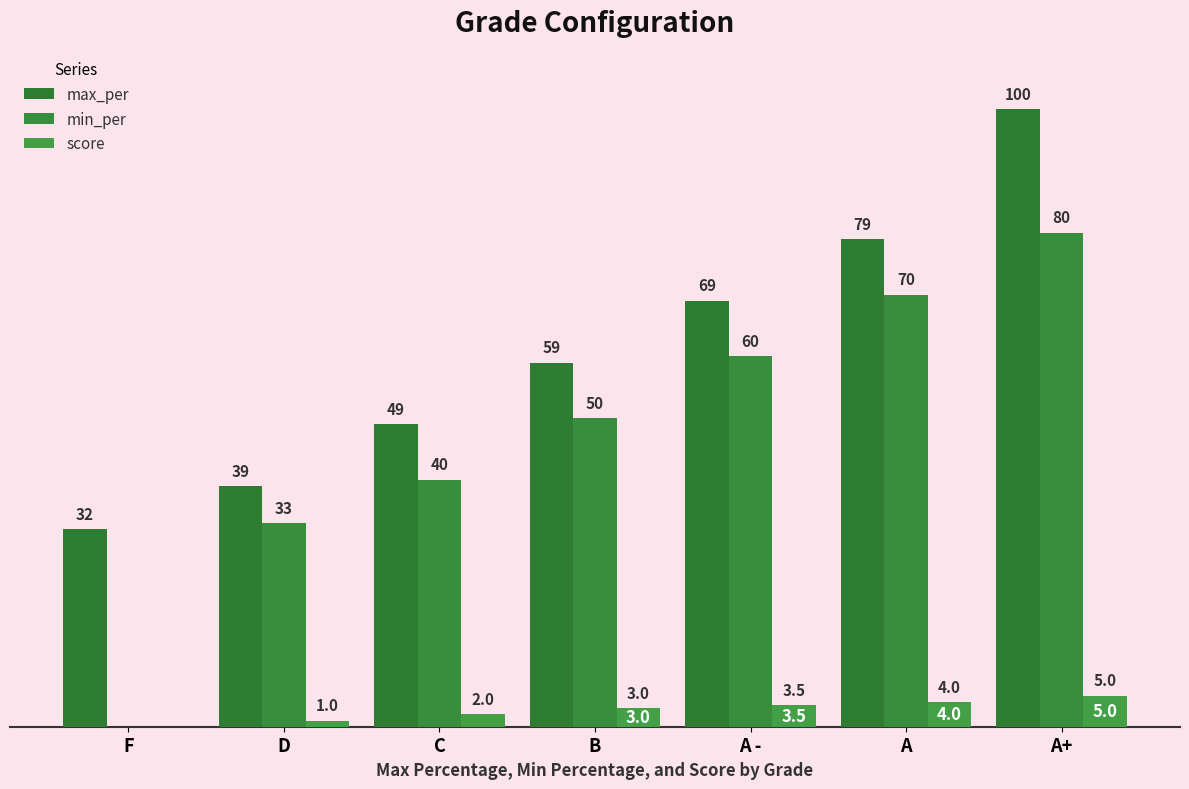

What is the sum of the min_per values at D and C?

73.0